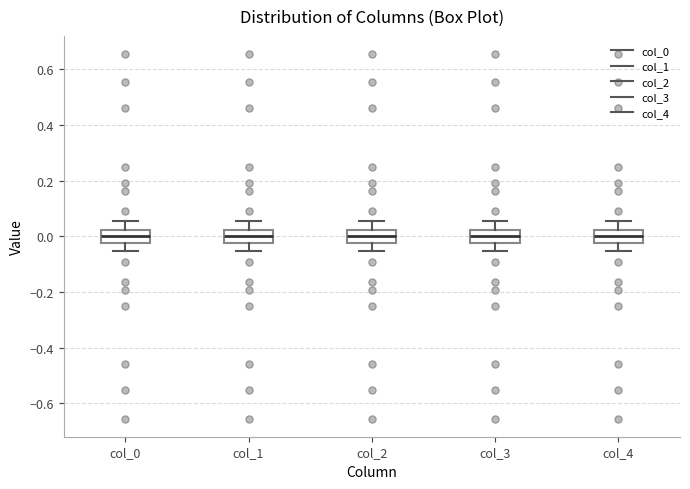

Reading left to right, transcribe this box plot: for each box, give where its median line is, the range the box spans, and where its two whiskers end, as read against the y-axis. The values are not printed on the chart, so give them approximately, as read against the axis.

col_0: median 0.00, box -0.02 to 0.02, whiskers -0.06 to 0.06
col_1: median 0.00, box -0.02 to 0.02, whiskers -0.06 to 0.06
col_2: median 0.00, box -0.02 to 0.02, whiskers -0.06 to 0.06
col_3: median 0.00, box -0.02 to 0.02, whiskers -0.06 to 0.06
col_4: median 0.00, box -0.02 to 0.02, whiskers -0.06 to 0.06